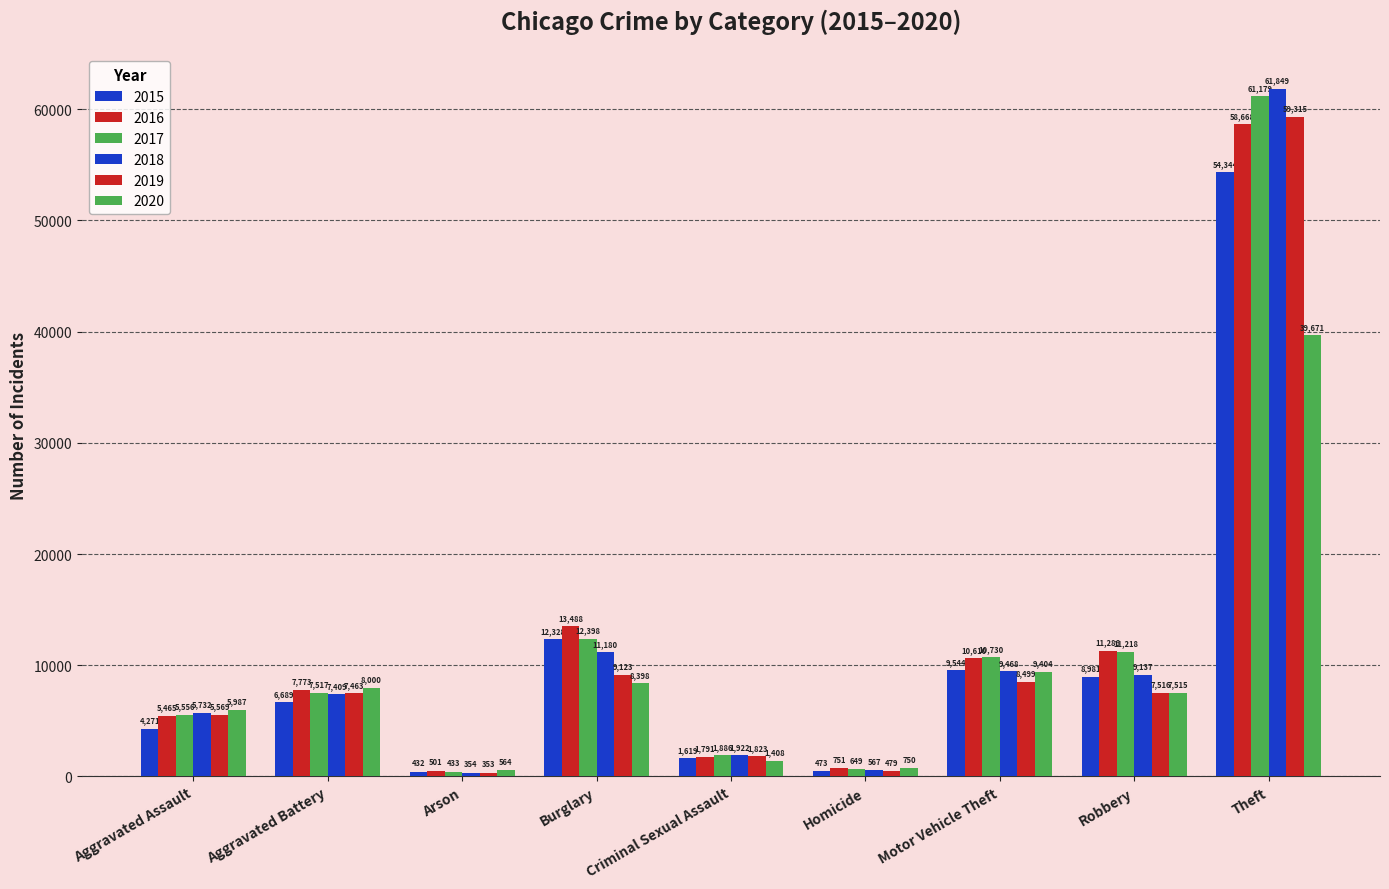

How many bars are there in each group?

6